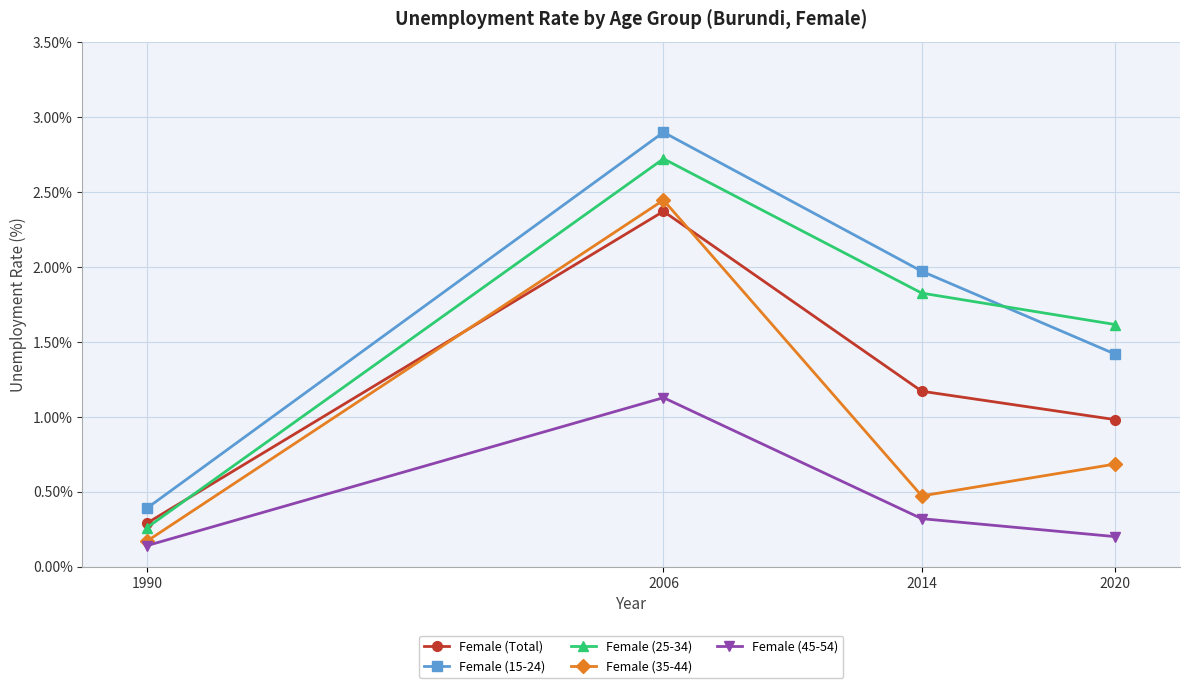

Is this an area chart (filled region under the line)?

No